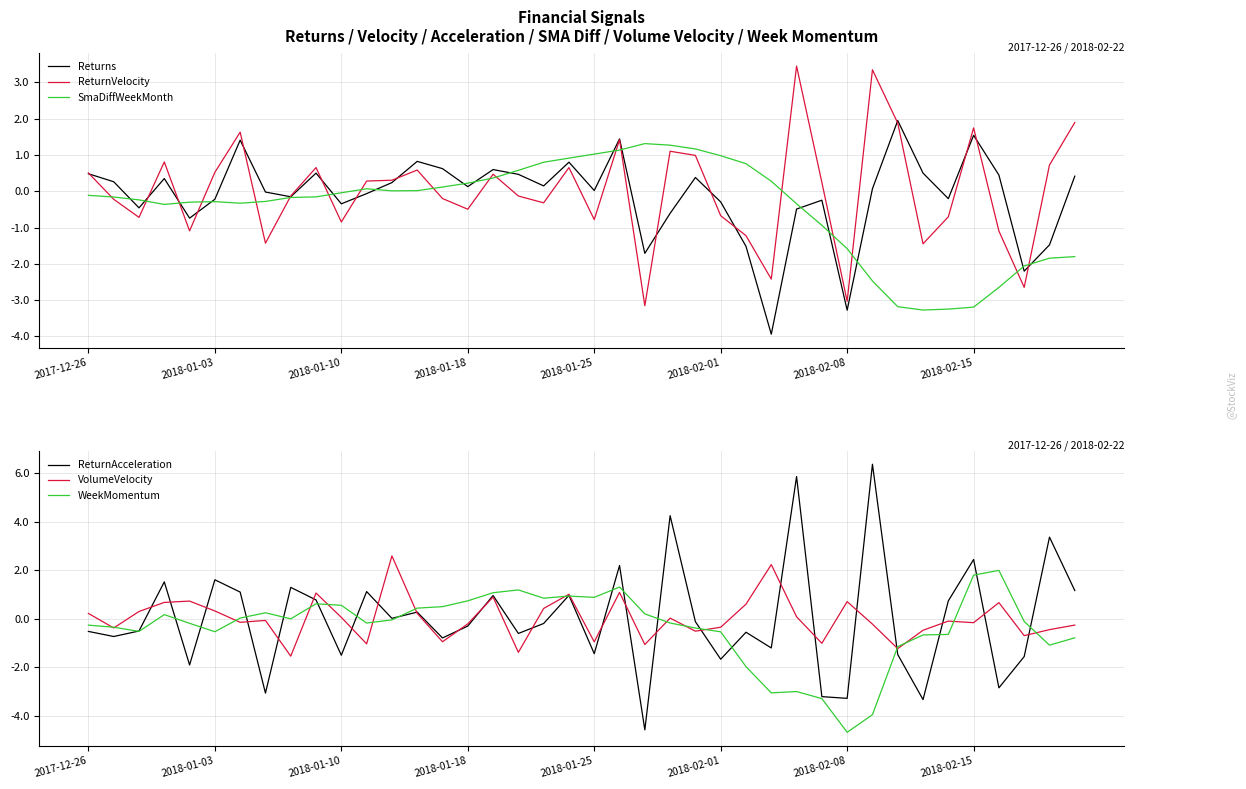

Reading left to right, transcribe all the data shown in this chart.

Returns: 0.5	0.3	-0.5	0.3	-0.7	-0.2	1.4	-0.0	-0.2	0.5	-0.3	-0.1	0.2	0.8	0.6	0.1	0.6	0.5	0.1	0.8	0.0	1.4	-1.7	-0.6	0.4	-0.3	-1.5	-3.9	-0.5	-0.2	-3.3	0.1	1.9	0.5	-0.2	1.5	0.4	-2.2	-1.5	0.4
ReturnVelocity: 0.5	-0.2	-0.7	0.8	-1.1	0.5	1.6	-1.4	-0.1	0.7	-0.8	0.3	0.3	0.6	-0.2	-0.5	0.5	-0.1	-0.3	0.7	-0.8	1.4	-3.2	1.1	1.0	-0.7	-1.2	-2.4	3.4	0.2	-3.0	3.3	1.9	-1.4	-0.7	1.7	-1.1	-2.6	0.7	1.9
SmaDiffWeekMonth: -0.1	-0.2	-0.2	-0.4	-0.3	-0.3	-0.3	-0.3	-0.2	-0.2	-0.0	0.1	0.0	0.0	0.1	0.2	0.4	0.6	0.8	0.9	1.0	1.1	1.3	1.3	1.2	1.0	0.8	0.3	-0.3	-0.9	-1.6	-2.5	-3.2	-3.3	-3.2	-3.2	-2.6	-2.1	-1.8	-1.8
ReturnAcceleration: -0.5	-0.7	-0.5	1.5	-1.9	1.6	1.1	-3.1	1.3	0.8	-1.5	1.1	0.0	0.3	-0.8	-0.3	1.0	-0.6	-0.2	1.0	-1.4	2.2	-4.6	4.3	-0.1	-1.7	-0.5	-1.2	5.9	-3.2	-3.3	6.4	-1.5	-3.3	0.7	2.4	-2.8	-1.6	3.4	1.2
VolumeVelocity: 0.2	-0.4	0.3	0.7	0.7	0.3	-0.1	-0.1	-1.5	1.1	0.1	-1.0	2.6	0.2	-0.9	-0.2	0.9	-1.4	0.4	1.0	-0.9	1.1	-1.1	0.0	-0.5	-0.3	0.6	2.2	0.1	-1.0	0.7	-0.2	-1.2	-0.5	-0.1	-0.2	0.7	-0.7	-0.4	-0.3
WeekMomentum: -0.3	-0.3	-0.5	0.2	-0.2	-0.5	0.0	0.3	0.0	0.6	0.6	-0.2	-0.0	0.4	0.5	0.7	1.1	1.2	0.9	0.9	0.9	1.3	0.2	-0.2	-0.4	-0.5	-2.0	-3.0	-3.0	-3.3	-4.7	-3.9	-1.1	-0.7	-0.6	1.8	2.0	-0.1	-1.1	-0.8